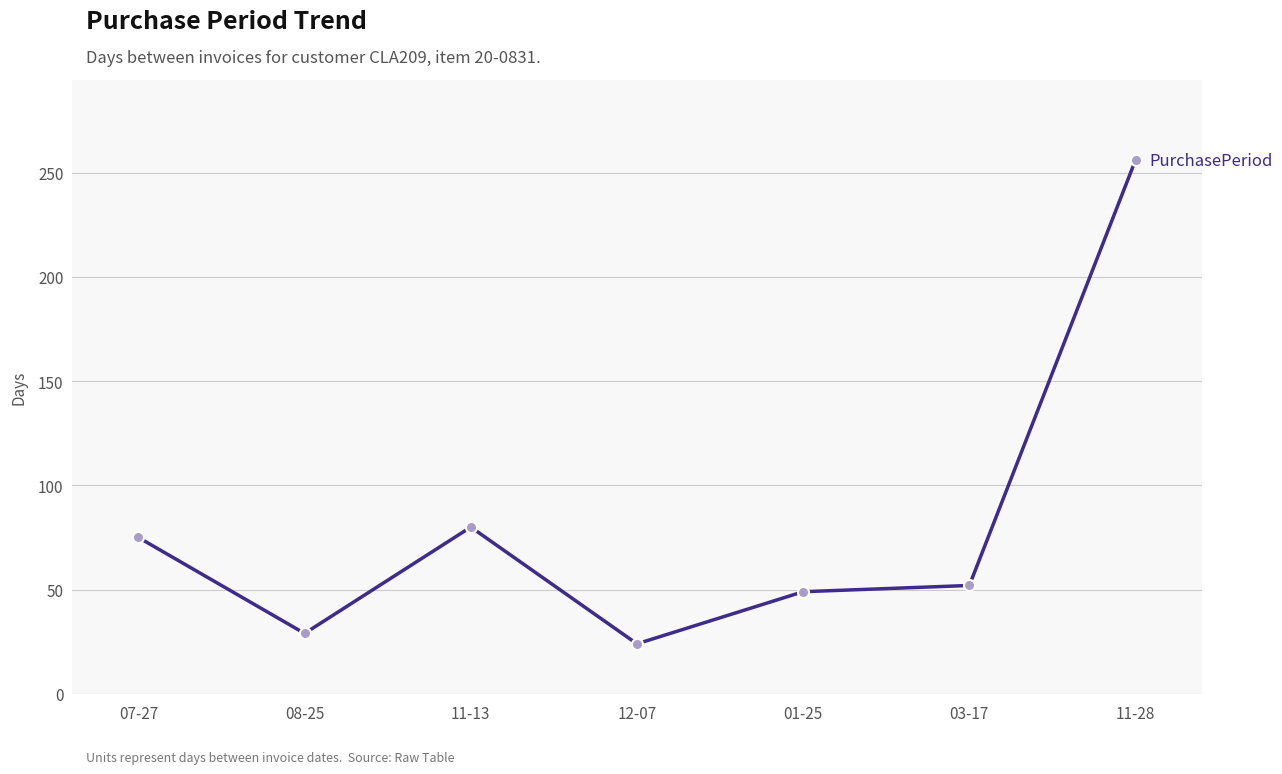

How many interior local peaks (higher than both neighbors) does the data have?

1